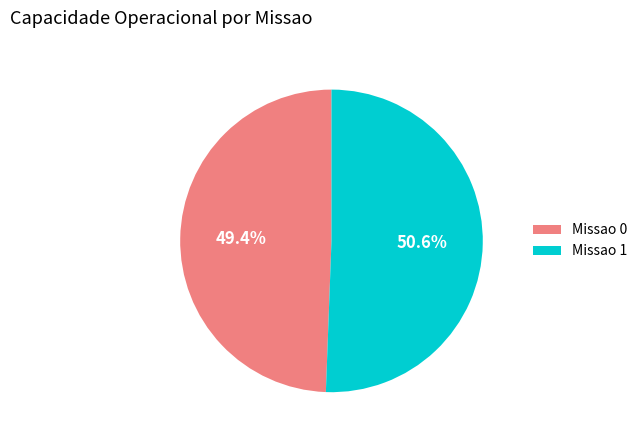

What percentage do Missao 1 and Missao 0 together represent?

100.0%